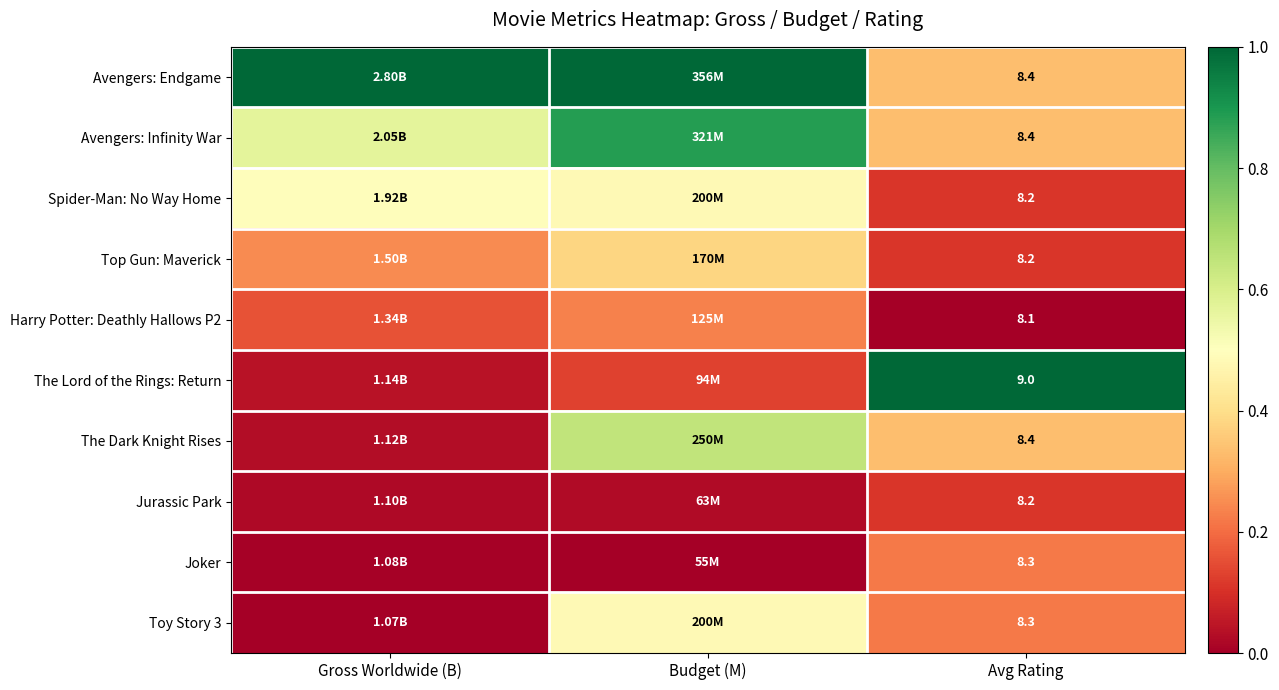

Which has a higher value, Avg Rating or Budget (M)?

Budget (M)